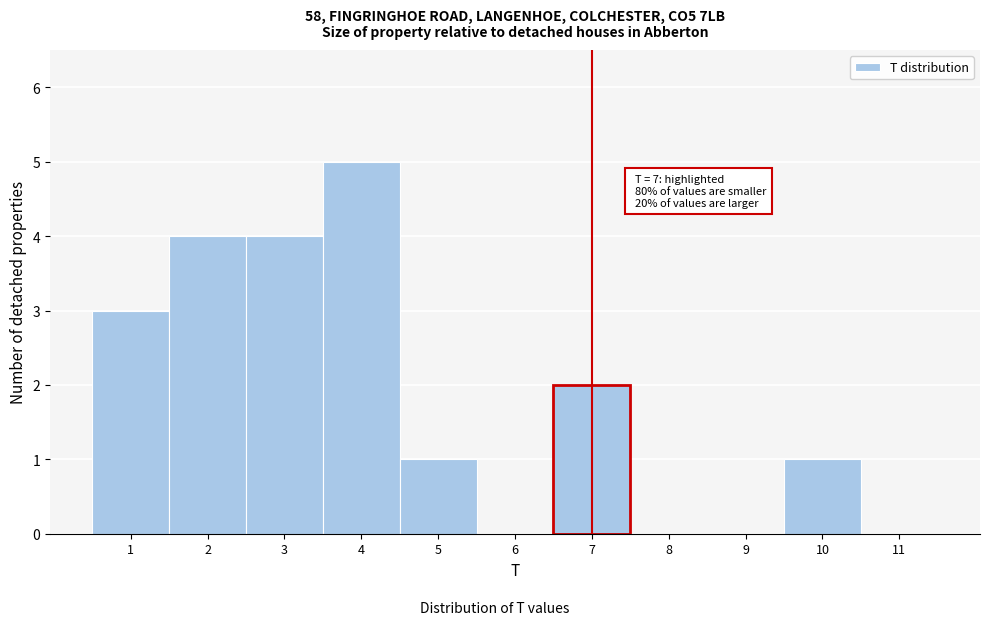

Which range on the x-axis has the tallest bar?

3.5 to 4.5